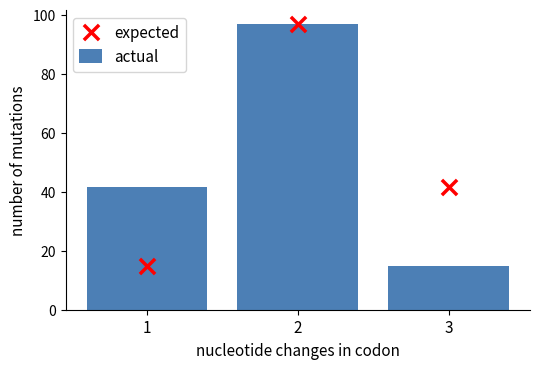

What is the total value across all series at 1?

56.6